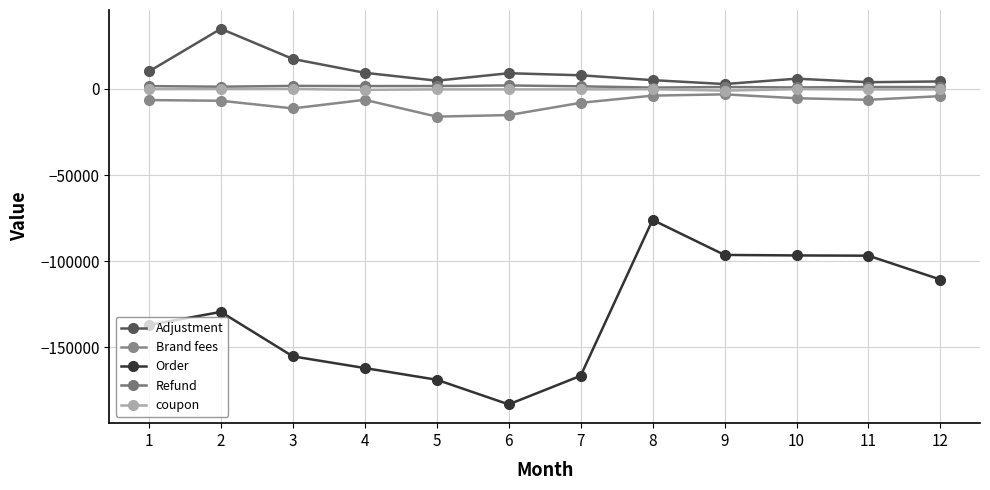

True or false: Order has more than 2 points higher than both neighbors.

False